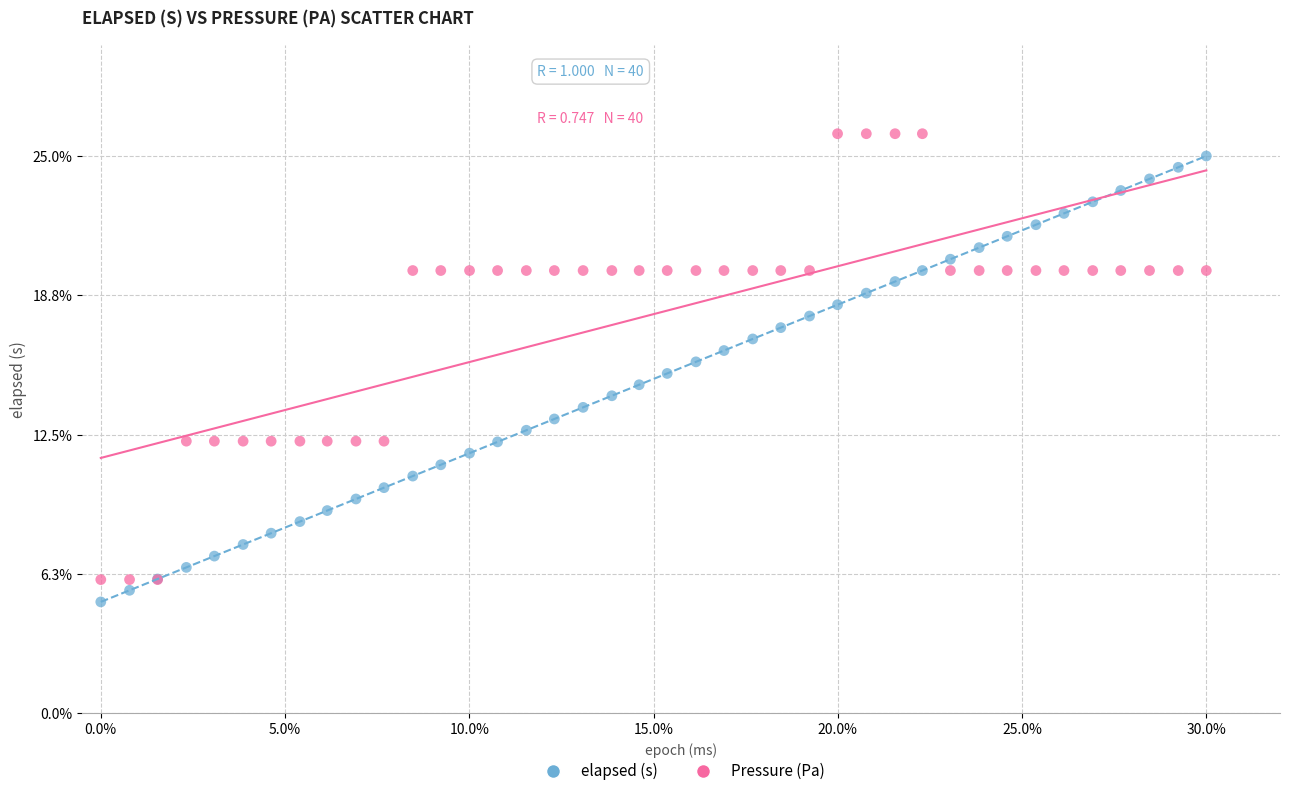

Which series contains the highest Y value?

Pressure (Pa)